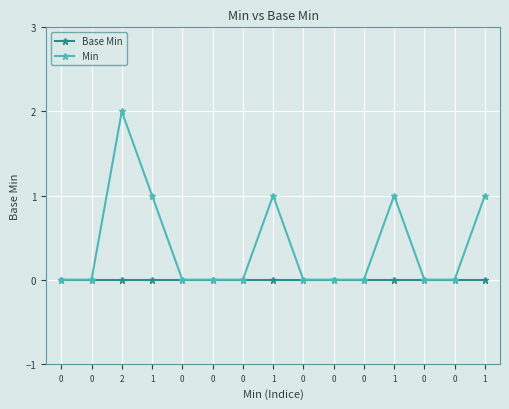

Which series has the largest range (max minus min)?

Min